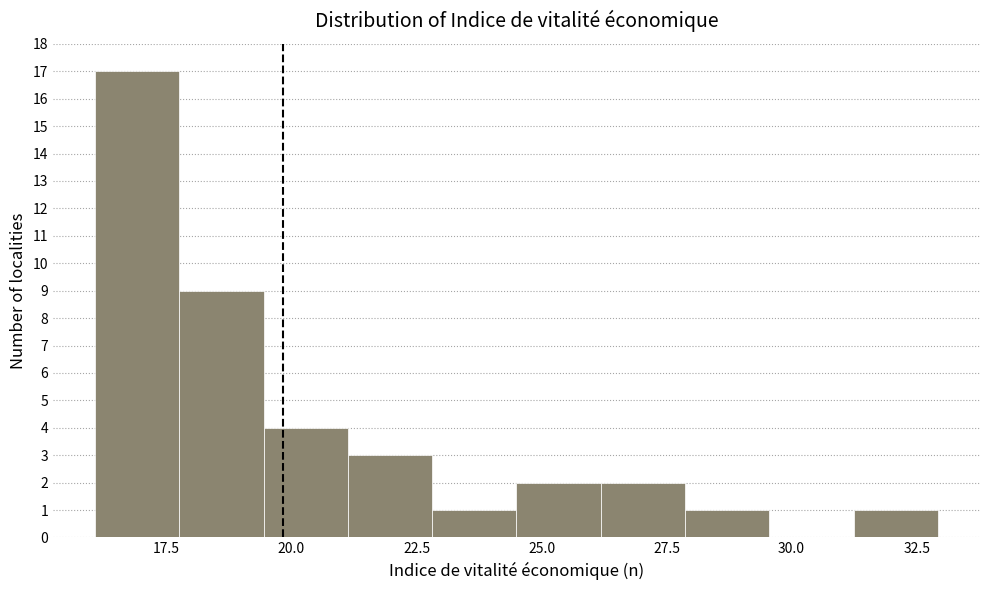

Read against the x-axis, roughly where is the centre of the tallest bar?

17.0